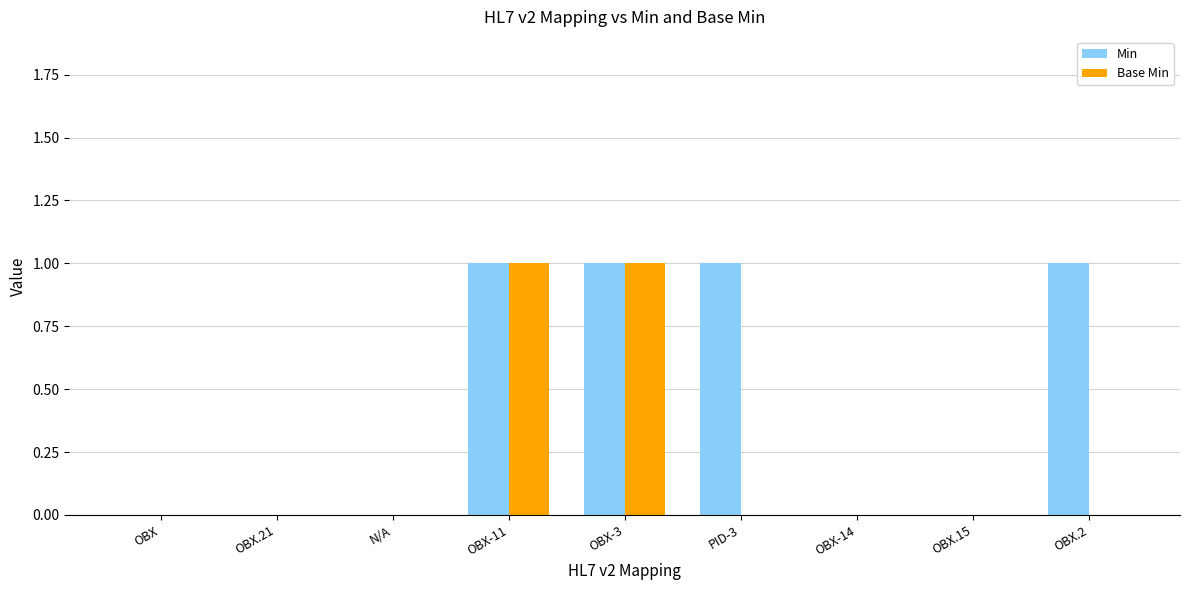

How many groups of bars are there?

9